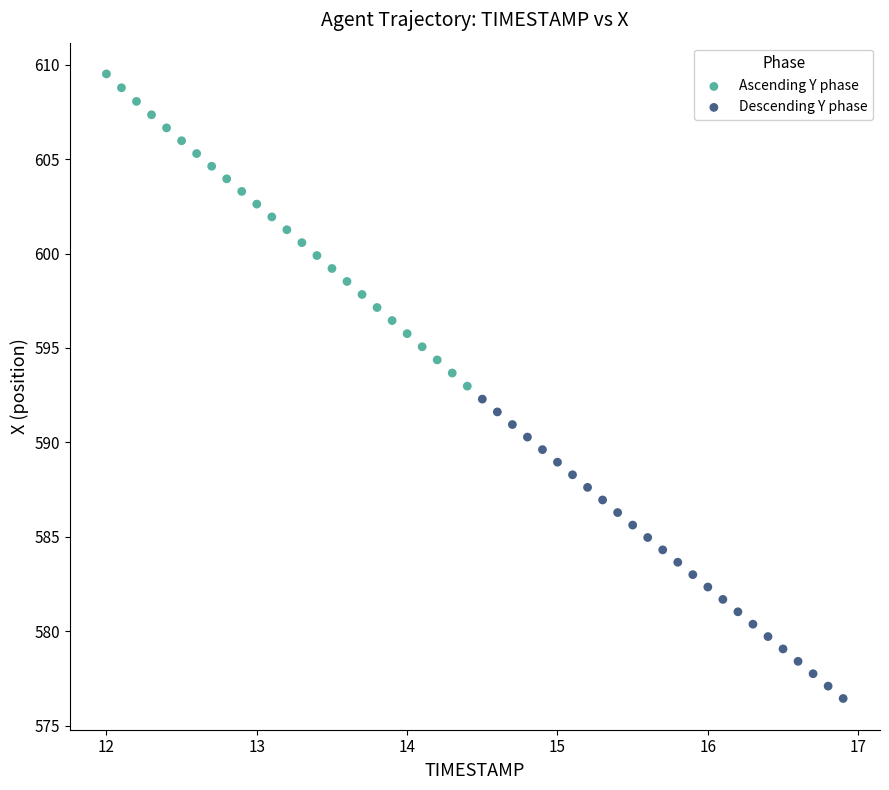

Which series contains the highest Y value?

Ascending Y phase